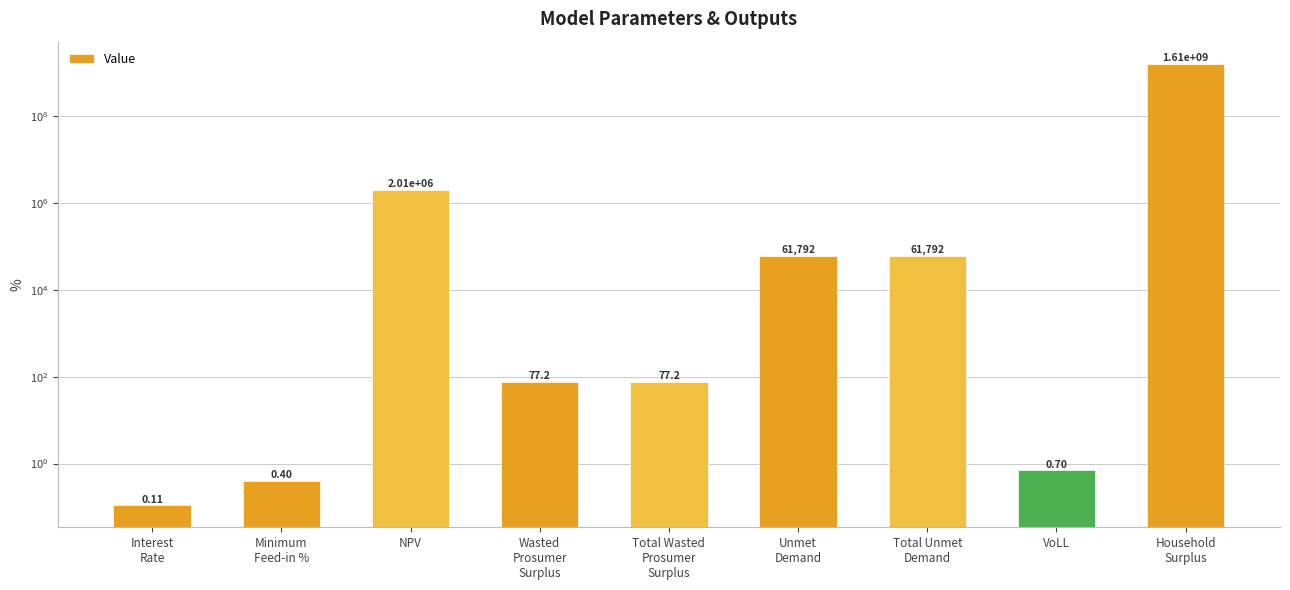

Read the value at Interest
Rate.

0.1